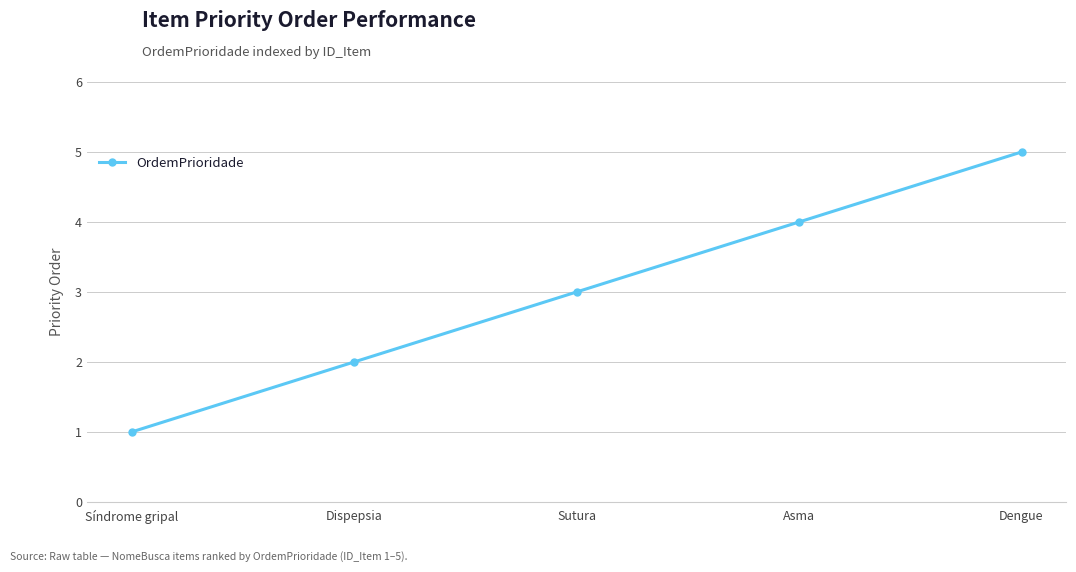

What is the label of the 4th point from the right?

Dispepsia